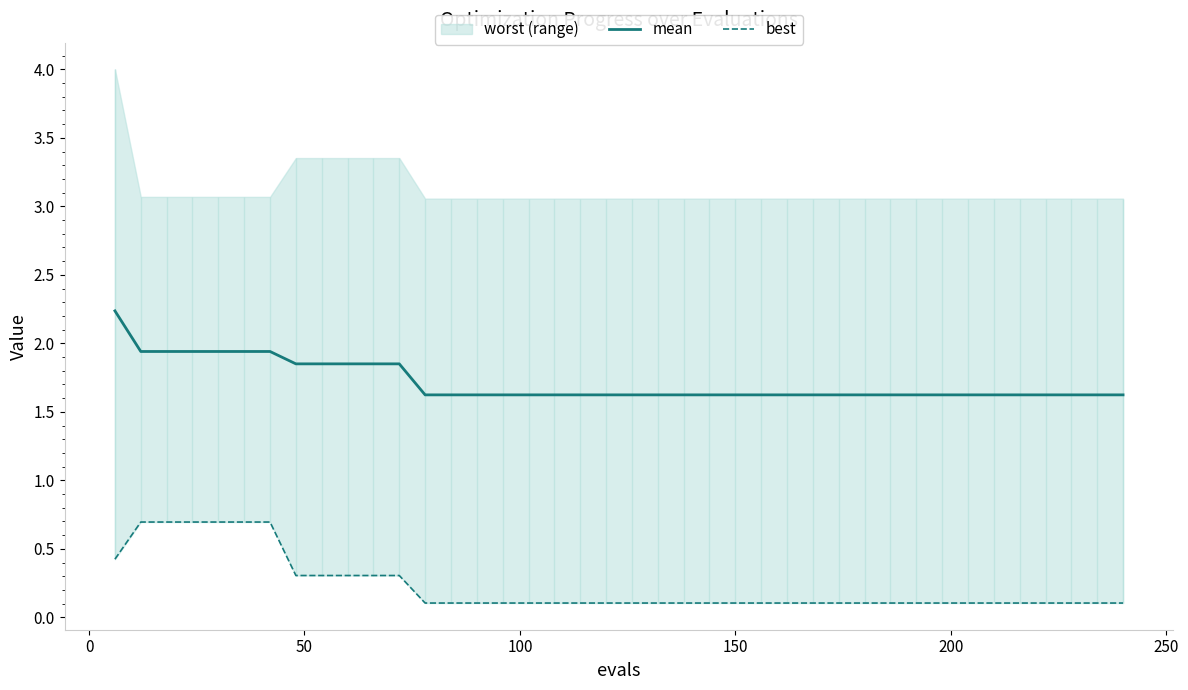

What is the highest value of the mean series?

2.2